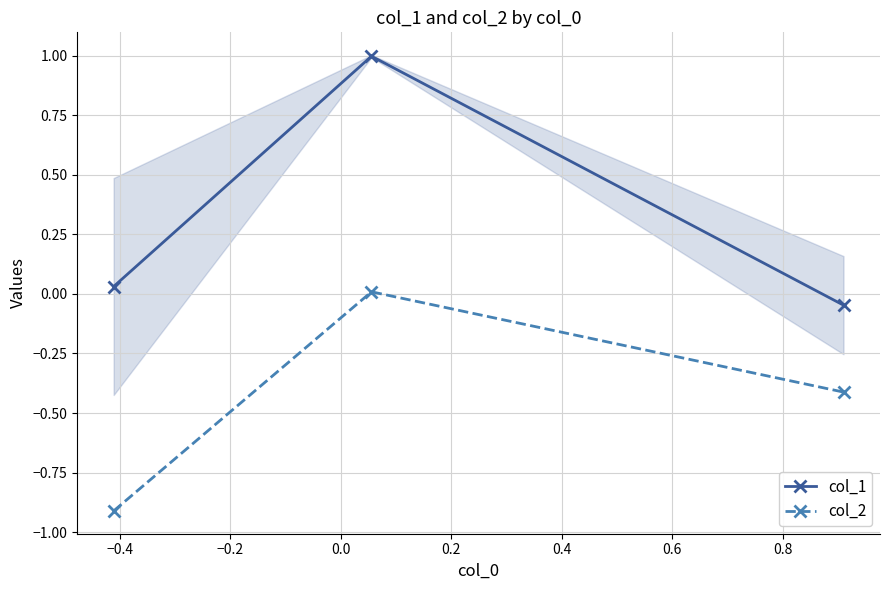

How many values in col_2 are below zero?

2